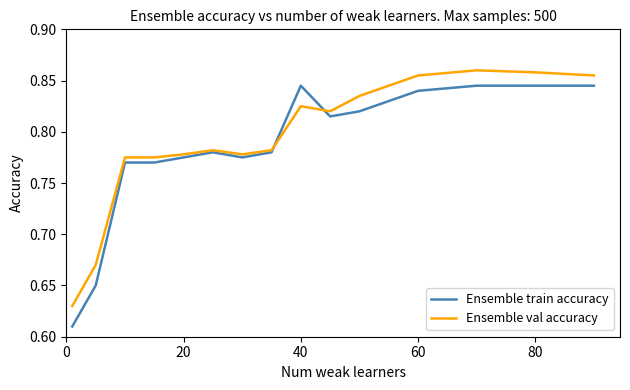

Which series has the largest range (max minus min)?

Ensemble train accuracy